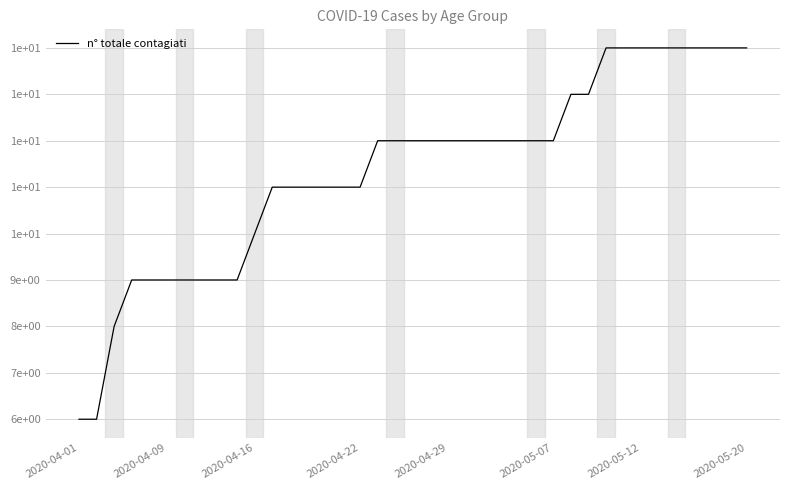

How many series are shown in this chart?

1